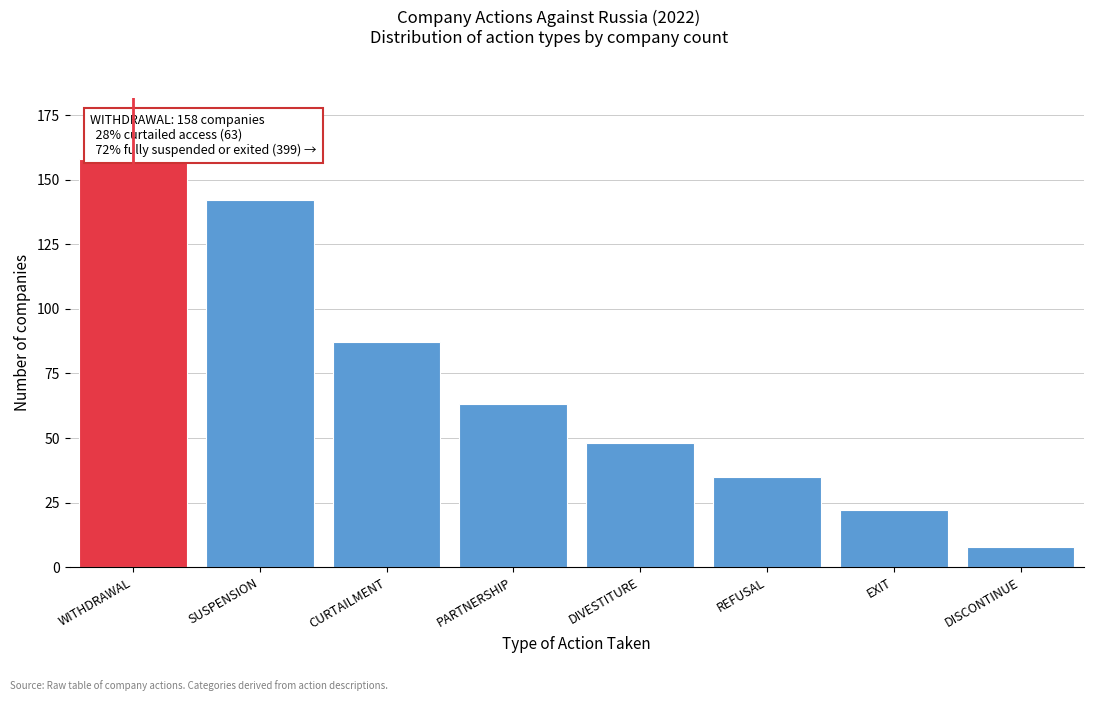

Reading left to right, transcribe all the data shown in this chart.

158	142	87	63	48	35	22	8